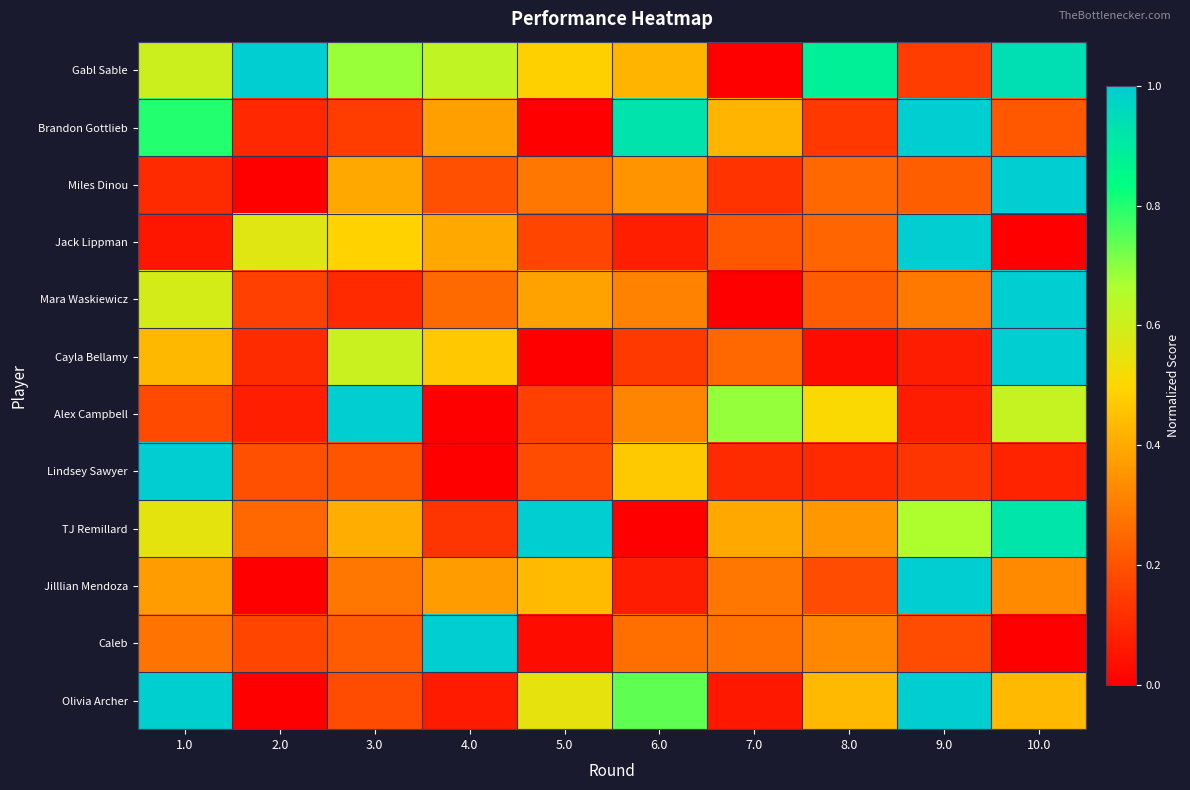

Reading left to right, transcribe all the data shown in this chart.

Gabl Sable: 1.0=0.6	2.0=1.0	3.0=0.7	4.0=0.6	5.0=0.5	6.0=0.4	7.0=0.0	8.0=0.9	9.0=0.2	10.0=0.9
Brandon Gottlieb: 1.0=0.8	2.0=0.1	3.0=0.1	4.0=0.4	5.0=0.0	6.0=0.9	7.0=0.4	8.0=0.1	9.0=1.0	10.0=0.2
Miles Dinou: 1.0=0.1	2.0=0.0	3.0=0.4	4.0=0.2	5.0=0.3	6.0=0.3	7.0=0.1	8.0=0.2	9.0=0.2	10.0=1.0
Jack Lippman: 1.0=0.1	2.0=0.6	3.0=0.5	4.0=0.4	5.0=0.2	6.0=0.1	7.0=0.2	8.0=0.2	9.0=1.0	10.0=0.0
Mara Waskiewicz: 1.0=0.6	2.0=0.2	3.0=0.1	4.0=0.3	5.0=0.4	6.0=0.3	7.0=0.0	8.0=0.2	9.0=0.3	10.0=1.0
Cayla Bellamy: 1.0=0.4	2.0=0.1	3.0=0.6	4.0=0.5	5.0=0.0	6.0=0.1	7.0=0.2	8.0=0.0	9.0=0.1	10.0=1.0
Alex Campbell: 1.0=0.2	2.0=0.1	3.0=1.0	4.0=0.0	5.0=0.2	6.0=0.3	7.0=0.7	8.0=0.5	9.0=0.1	10.0=0.6
Lindsey Sawyer: 1.0=1.0	2.0=0.2	3.0=0.2	4.0=0.0	5.0=0.2	6.0=0.5	7.0=0.1	8.0=0.1	9.0=0.1	10.0=0.1
TJ Remillard: 1.0=0.6	2.0=0.3	3.0=0.4	4.0=0.1	5.0=1.0	6.0=0.0	7.0=0.4	8.0=0.4	9.0=0.7	10.0=0.9
Jilllian Mendoza: 1.0=0.4	2.0=0.0	3.0=0.3	4.0=0.4	5.0=0.4	6.0=0.1	7.0=0.3	8.0=0.2	9.0=1.0	10.0=0.3
Caleb: 1.0=0.3	2.0=0.2	3.0=0.2	4.0=1.0	5.0=0.0	6.0=0.3	7.0=0.3	8.0=0.3	9.0=0.2	10.0=0.0
Olivia Archer: 1.0=1.0	2.0=0.0	3.0=0.2	4.0=0.1	5.0=0.5	6.0=0.7	7.0=0.1	8.0=0.4	9.0=1.0	10.0=0.4